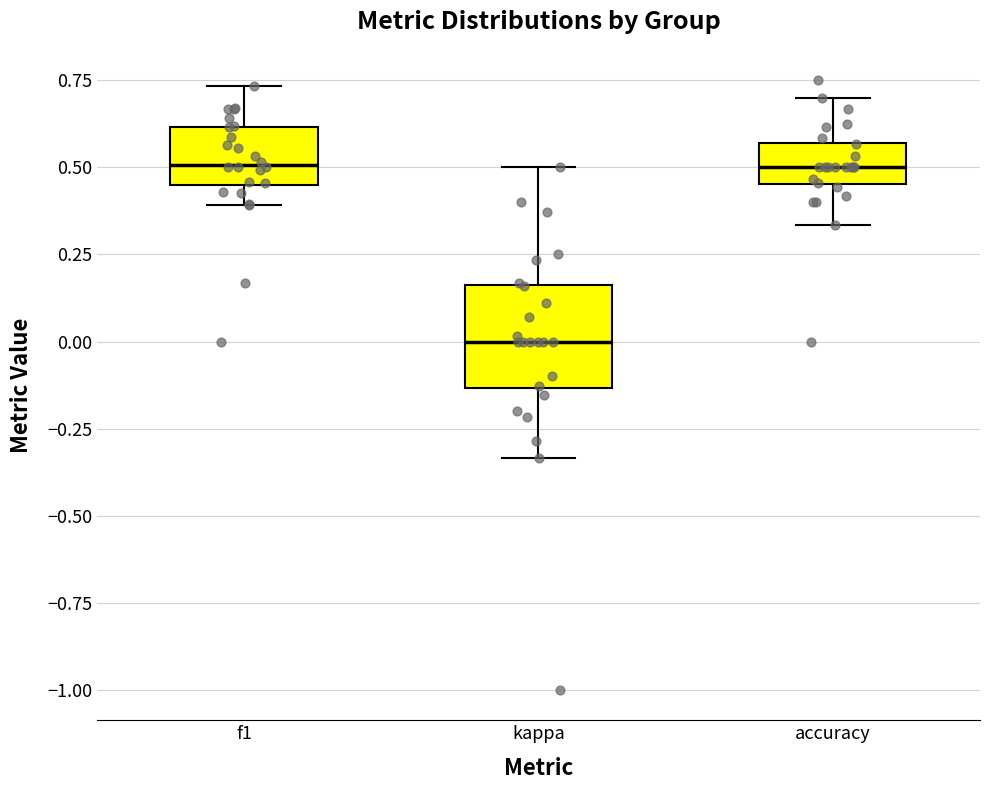

Reading left to right, read every box against the y-axis: the position of its median line, the range the box covers, and the ends of its whiskers. The values are not printed on the chart, so give them approximately, as read against the axis.

f1: median 0.50, box 0.45 to 0.60, whiskers 0.40 to 0.75
kappa: median 0.00, box -0.15 to 0.15, whiskers -0.35 to 0.50
accuracy: median 0.50, box 0.45 to 0.55, whiskers 0.35 to 0.70